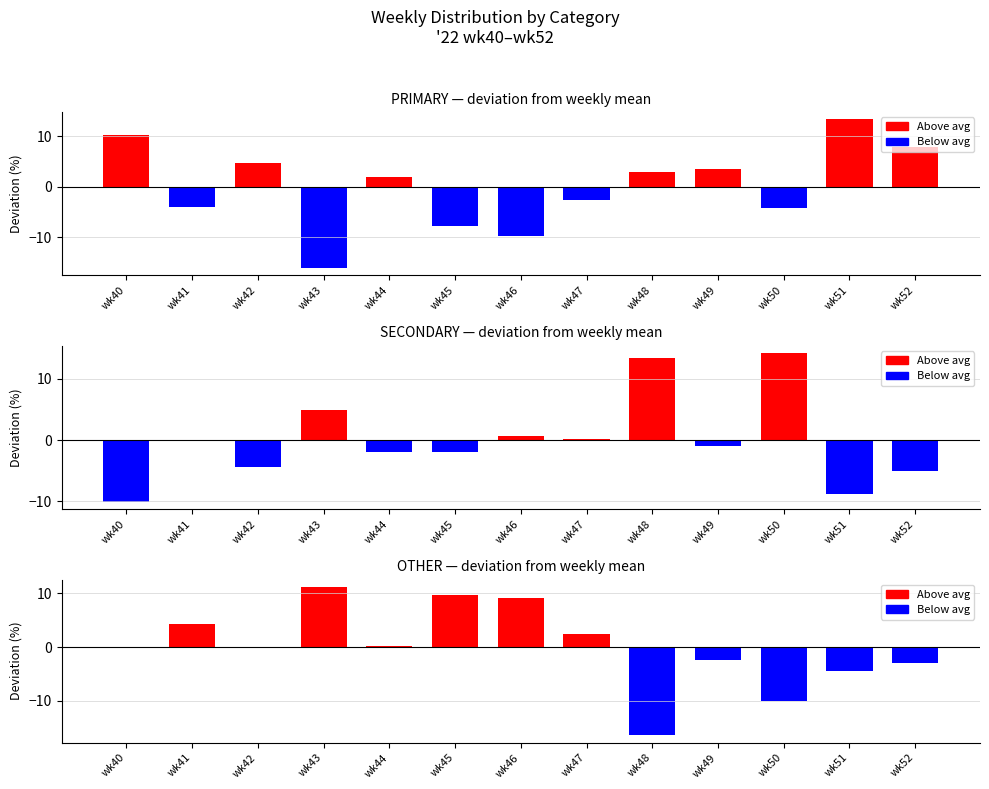

Rank the categories by OTHER value from highest to lowest.

wk43, wk45, wk46, wk41, wk47, wk44, wk42, wk40, wk49, wk52, wk51, wk50, wk48